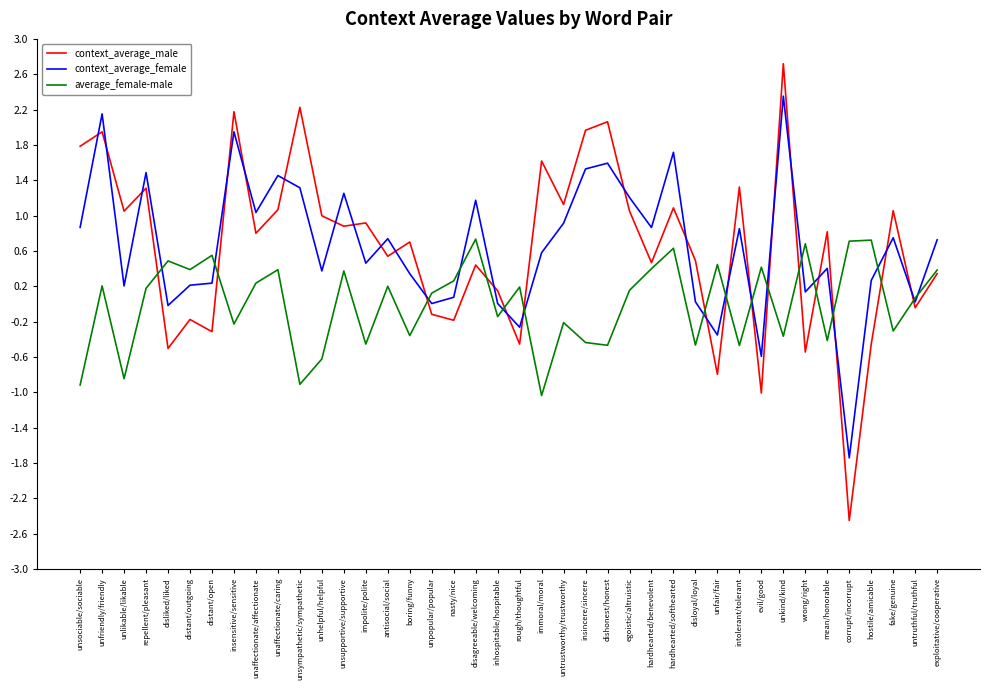

Which series has the largest range (max minus min)?

context_average_male